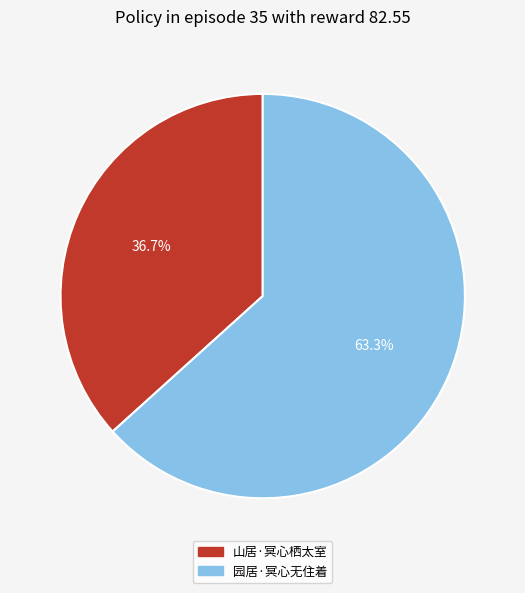

The 山居·冥心栖太室 slice represents 25% of the pie. True or false?

False